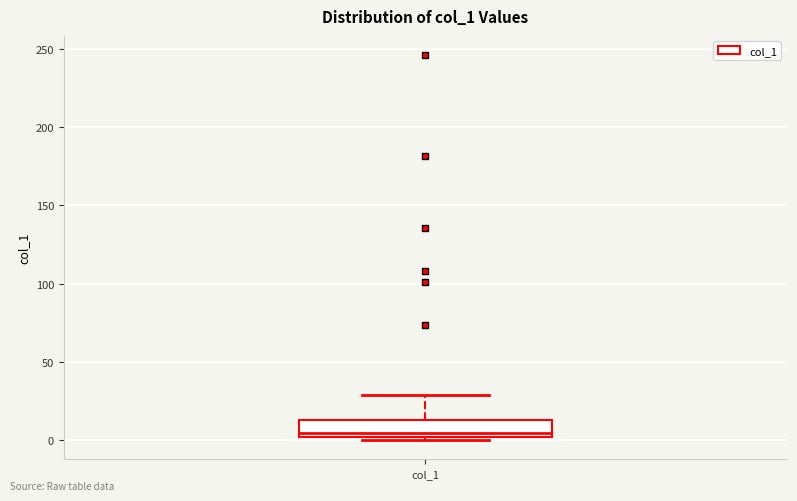

Where does the median line of the box for col_1 sit on the y-axis? The values are not printed on the chart, so give them approximately, as read against the axis.

5